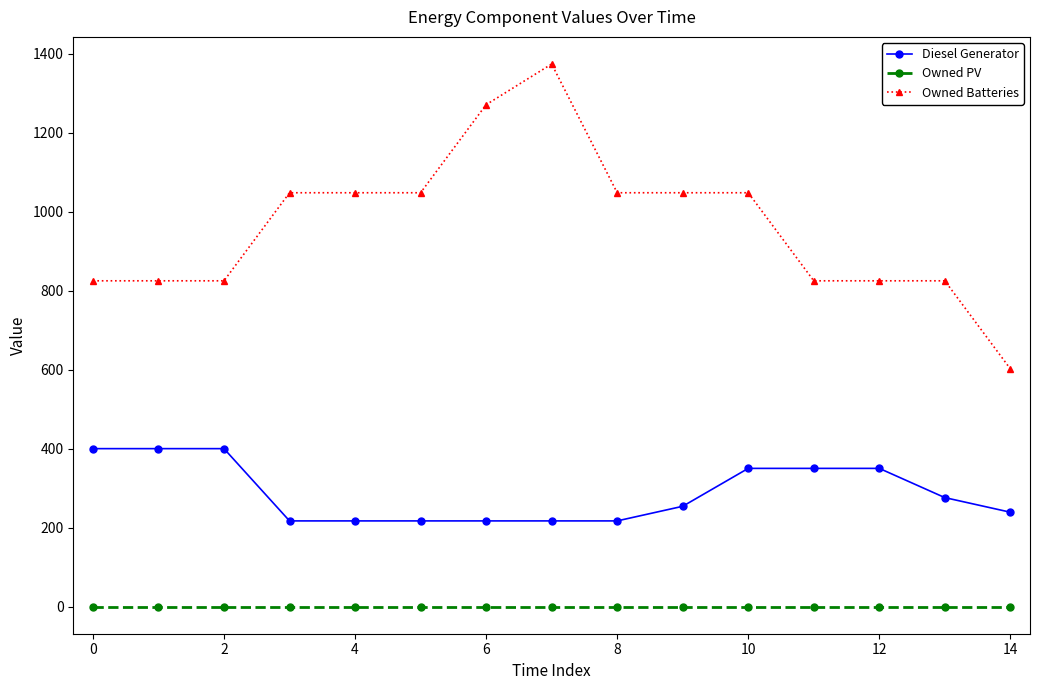

What is the greatest value displayed?

1374